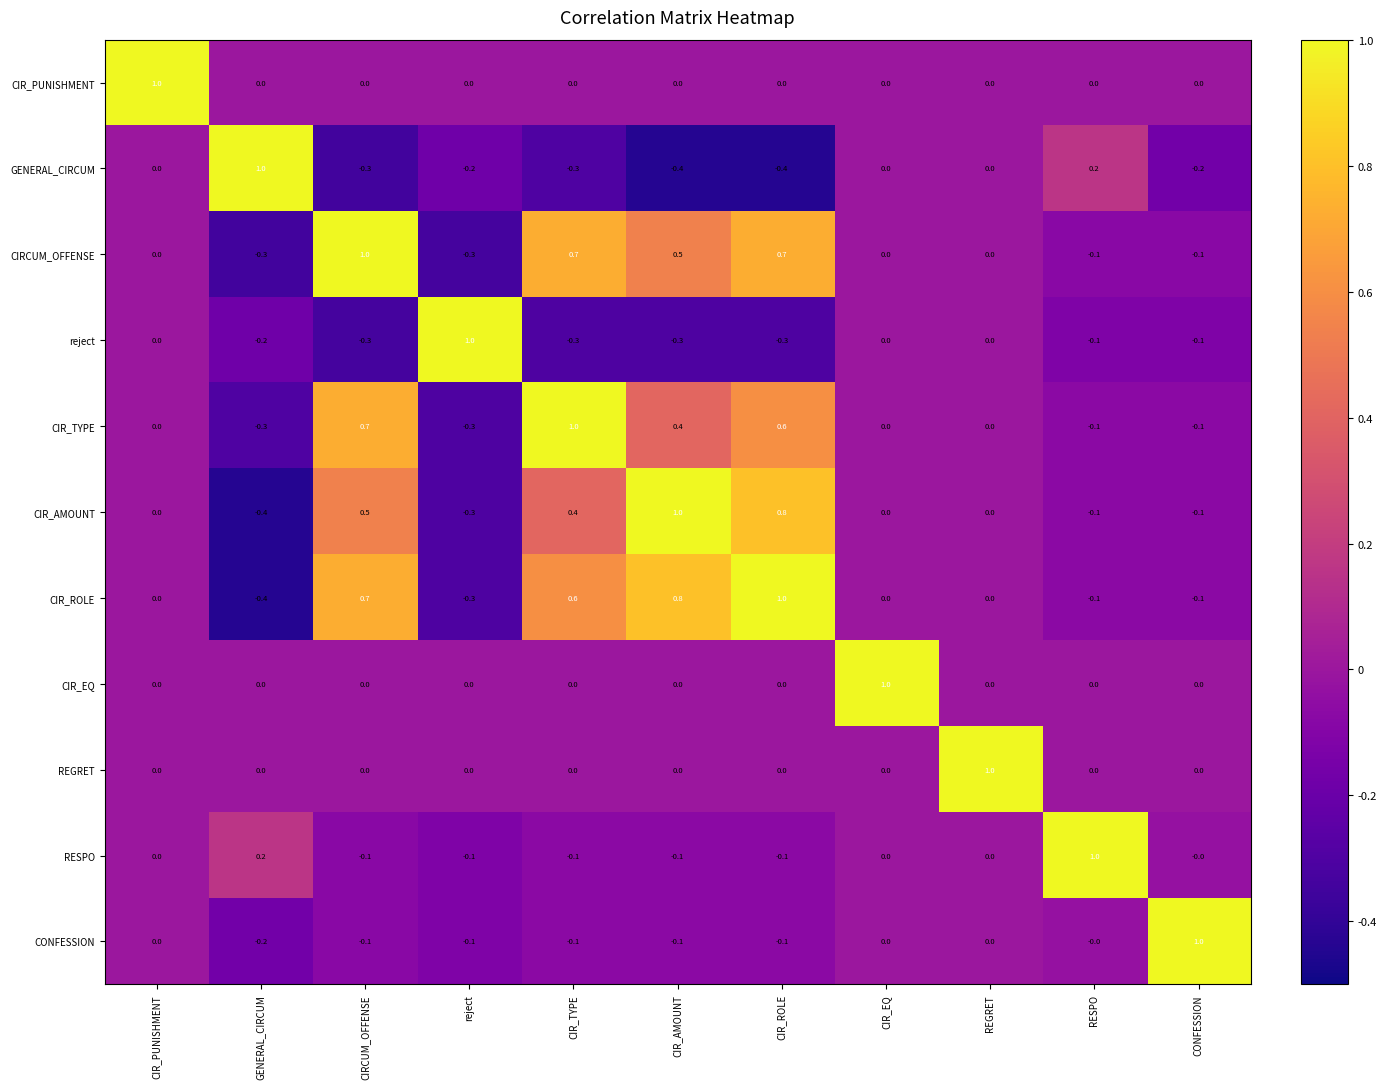

Which category has the highest value in the reject series?

reject